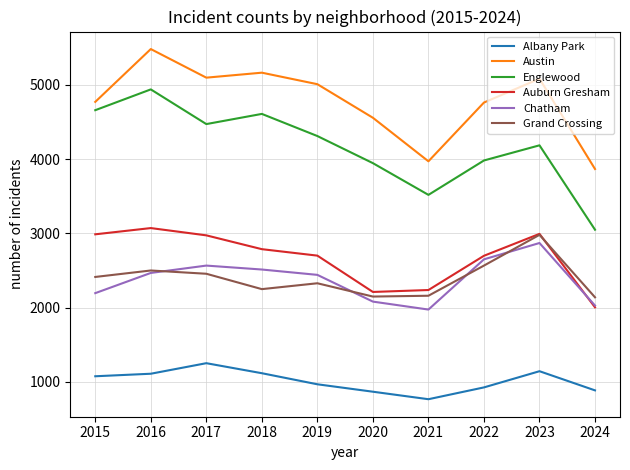

True or false: Austin and Chatham intersect in this chart.

False